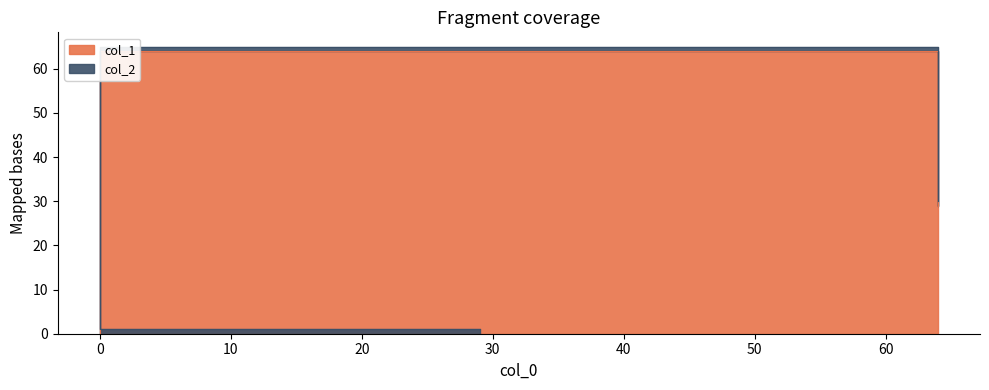

Reading left to right, transcribe all the data shown in this chart.

0	64	29